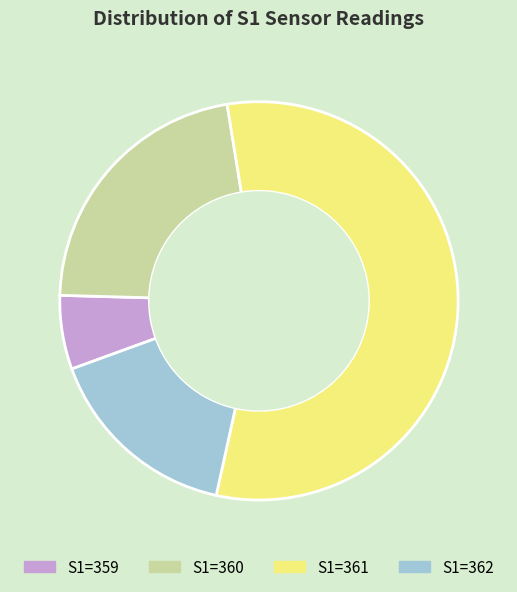

Count the number of slices in the pie.

4